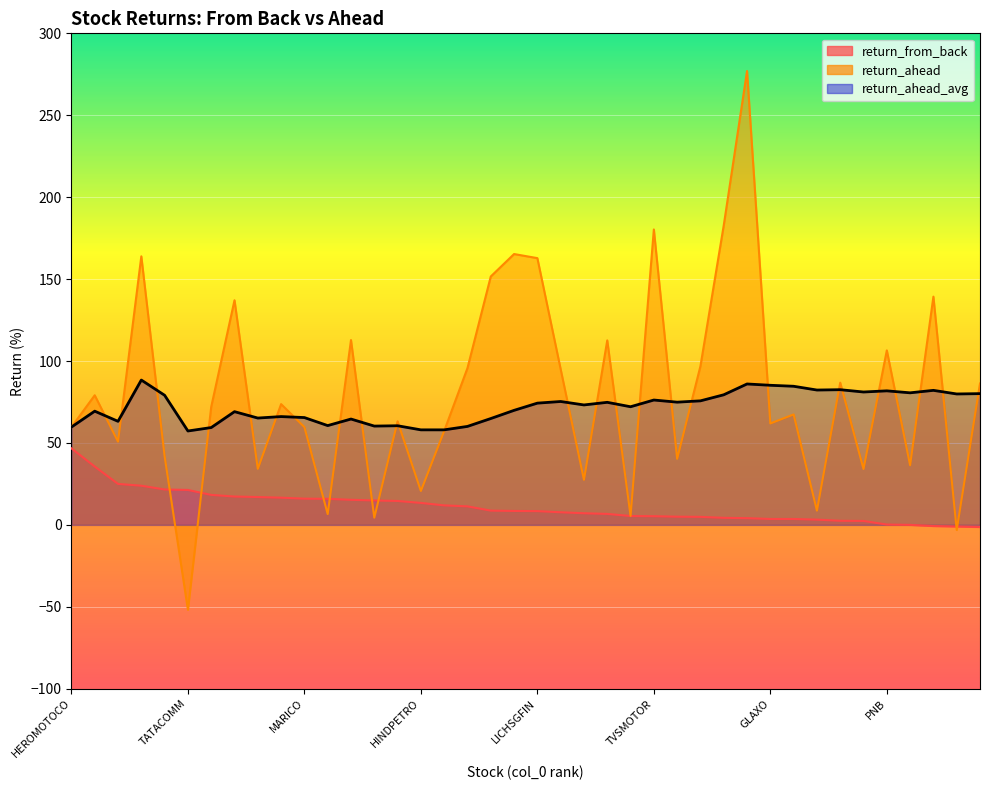

Read the return_ahead_avg value at PGHH.

64.9